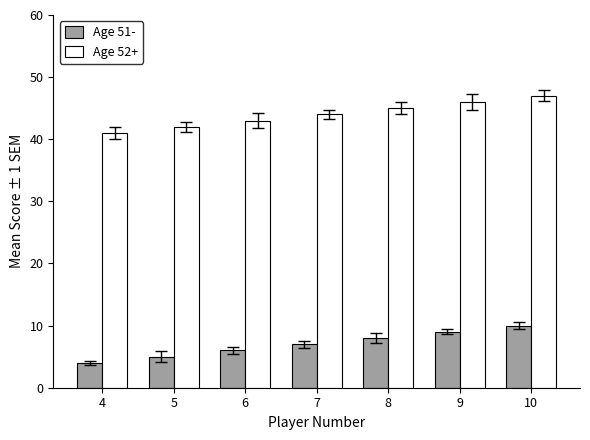

Reading left to right, list all the values displayed in this chart.

Age 51-: 4=4	5=5	6=6	7=7	8=8	9=9	10=10
Age 52+: 4=41	5=42	6=43	7=44	8=45	9=46	10=47